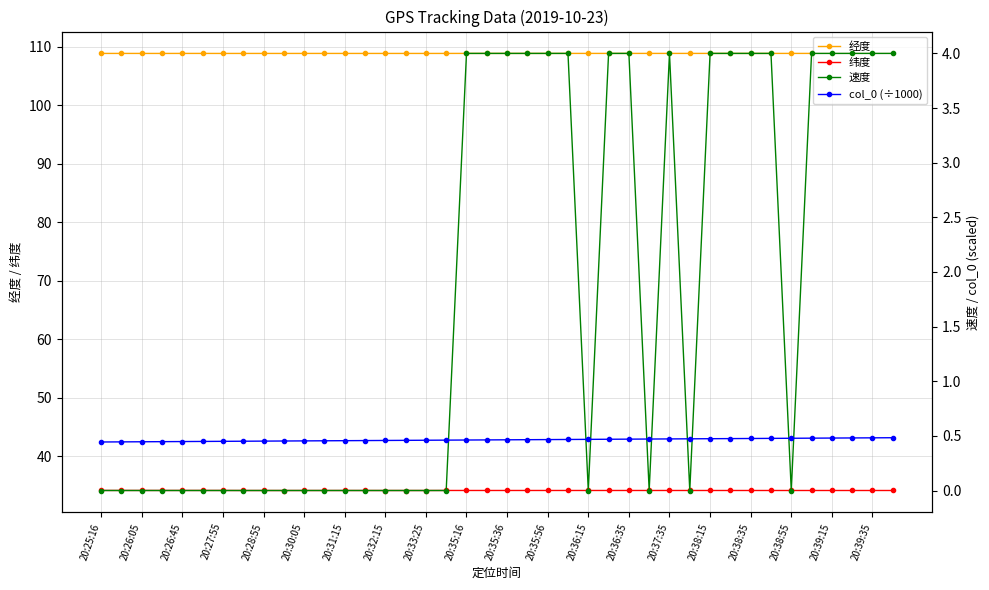

How many interior local valleys does the 速度 series have?

4